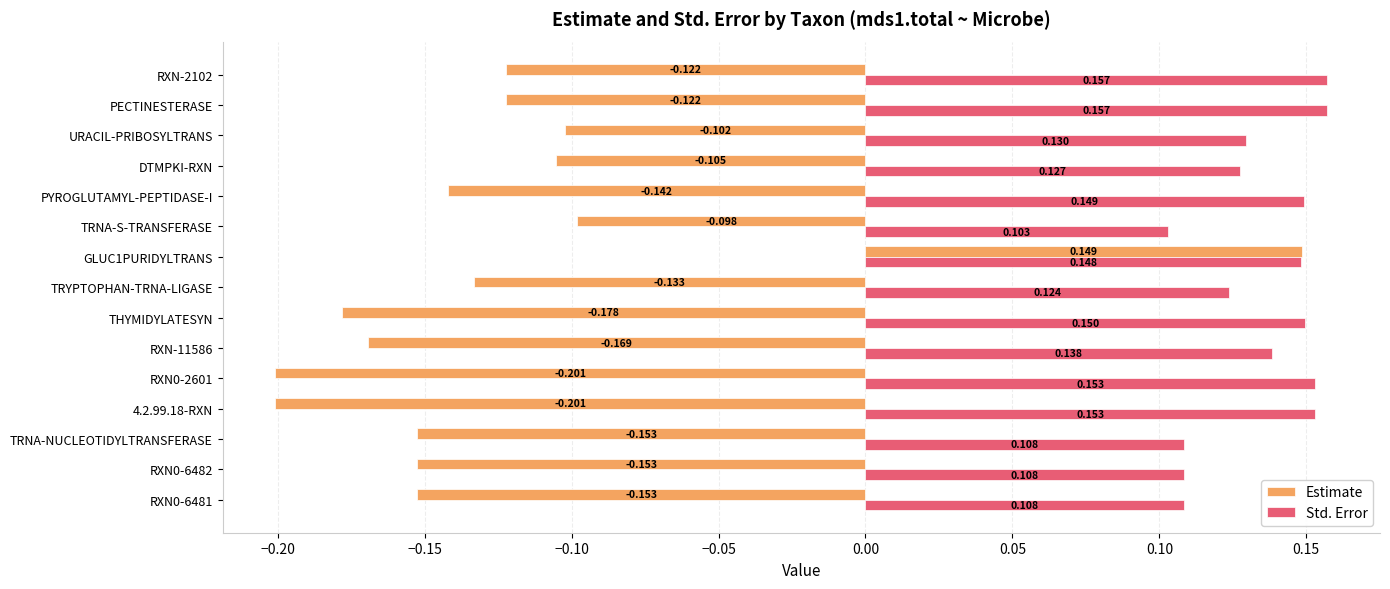

Where is Std. Error nearest to the value 0?

TRNA-S-TRANSFERASE